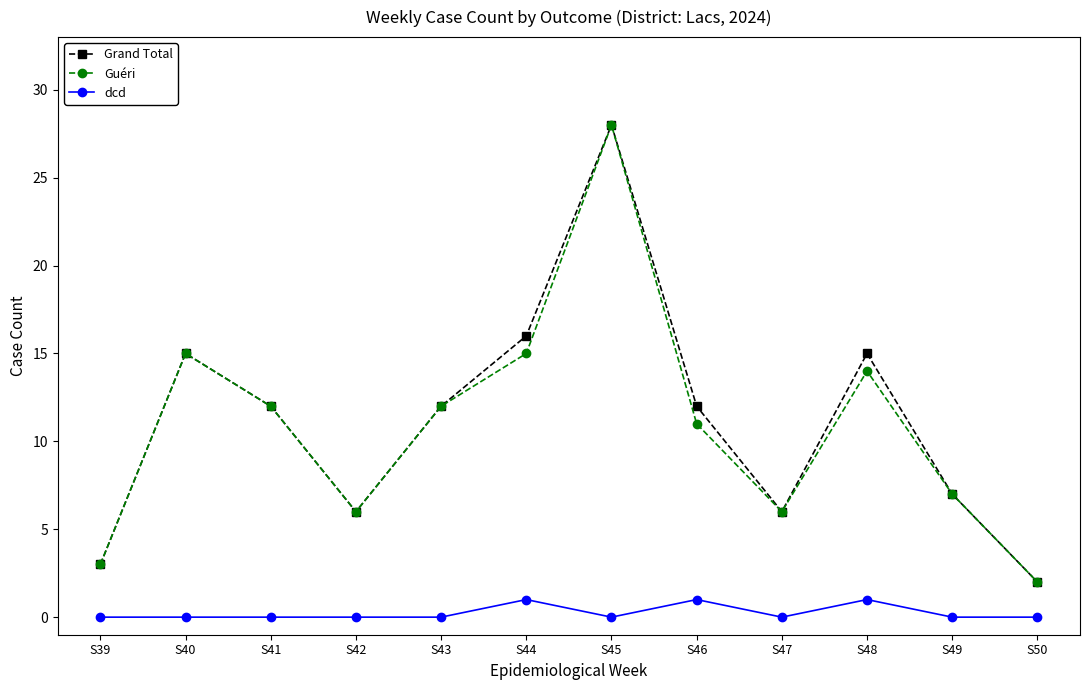

At which label does Guéri first exceed 12?

S40